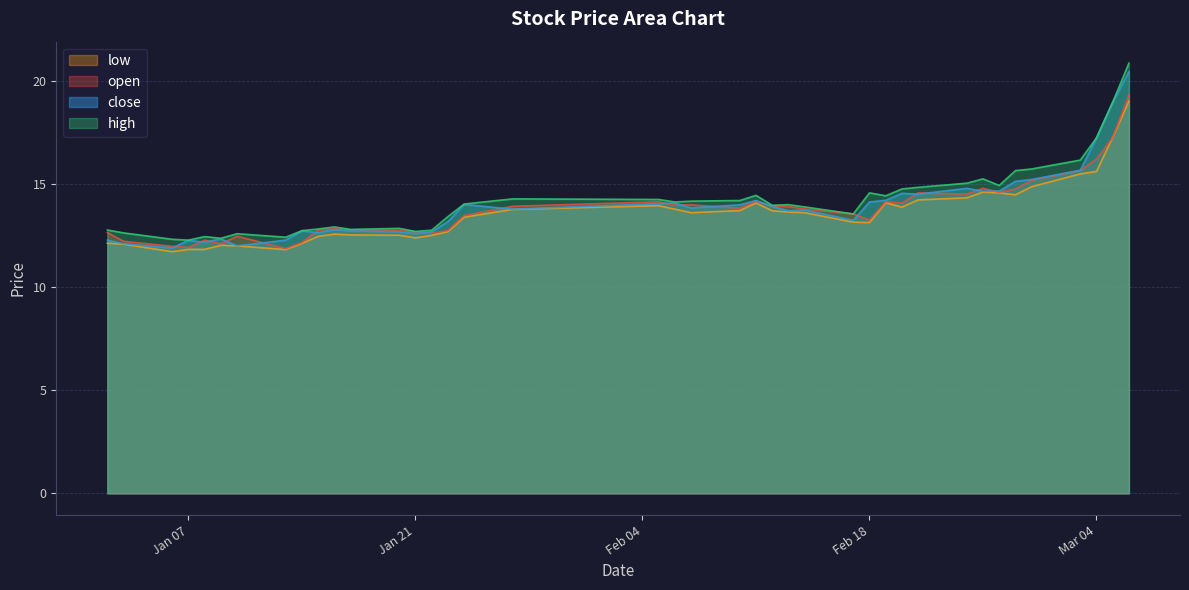

Does the chart have visible grid lines?

Yes